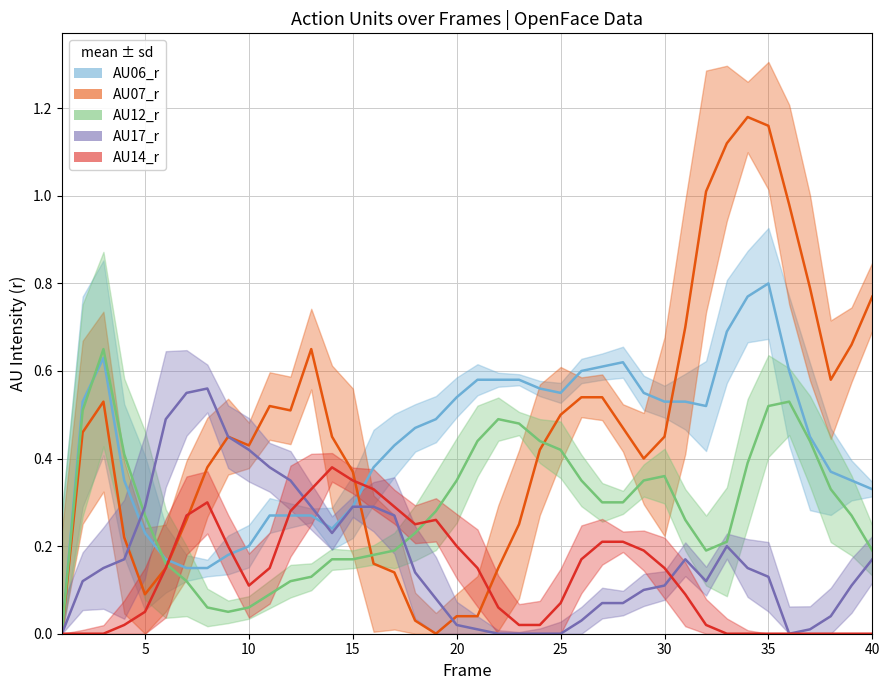

Which series has the widest spread of values?

AU07_r mean